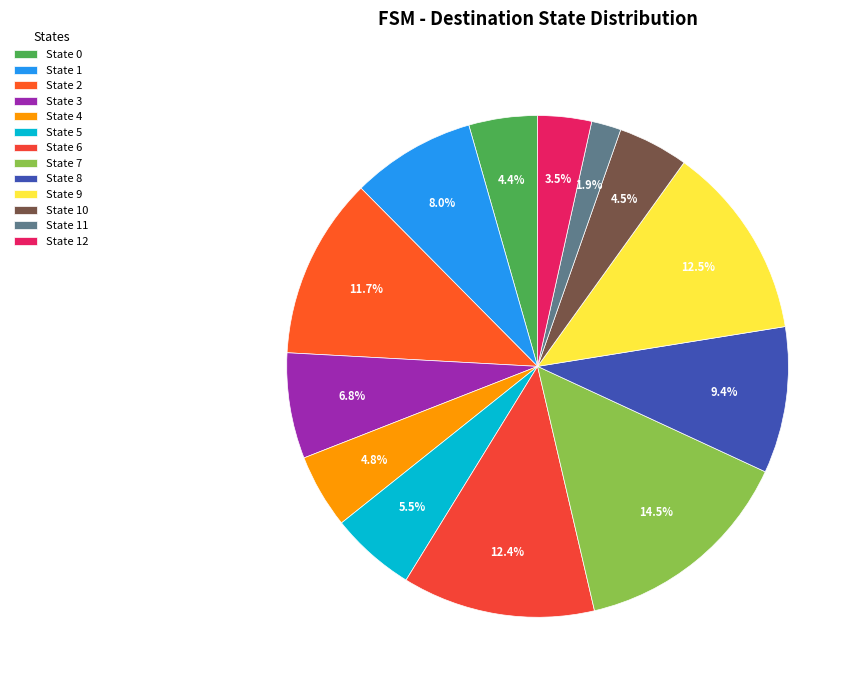

To the nearest percent, what portion does State 3 represent?

7%